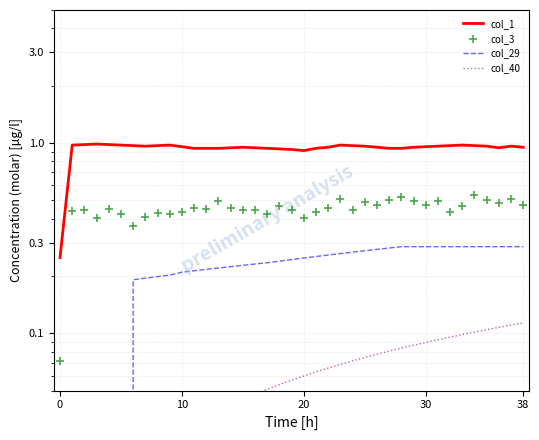

Which series has the widest spread of Y values?

col_1